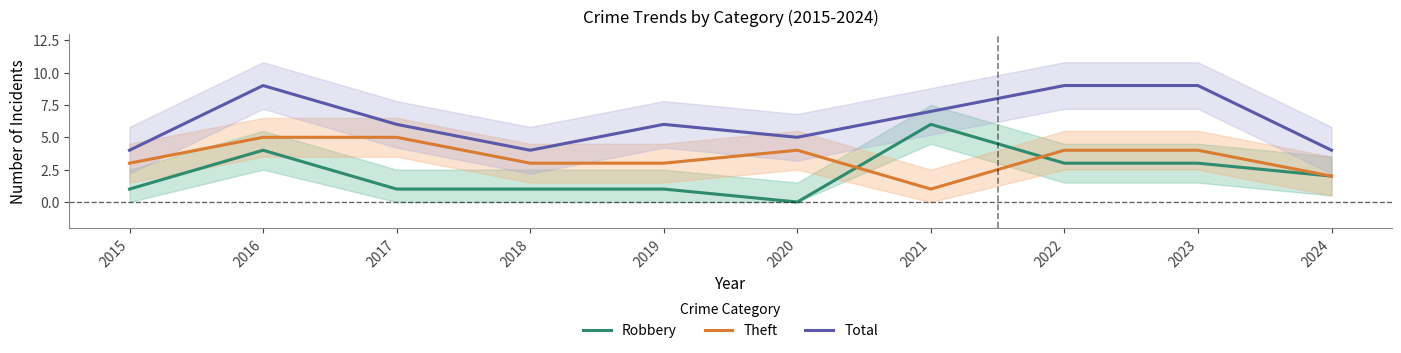

Reading right to left, extract all data points from this chart.

Robbery: 2	3	3	6	0	1	1	1	4	1
Theft: 2	4	4	1	4	3	3	5	5	3
Total: 4	9	9	7	5	6	4	6	9	4